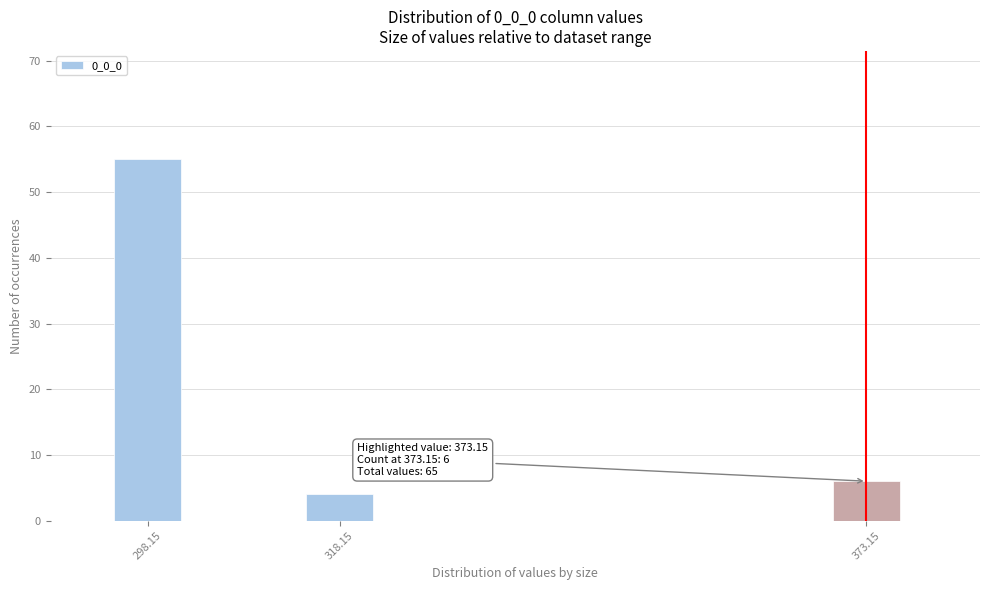

Reading left to right, transcribe all the data shown in this chart.

55	4	6